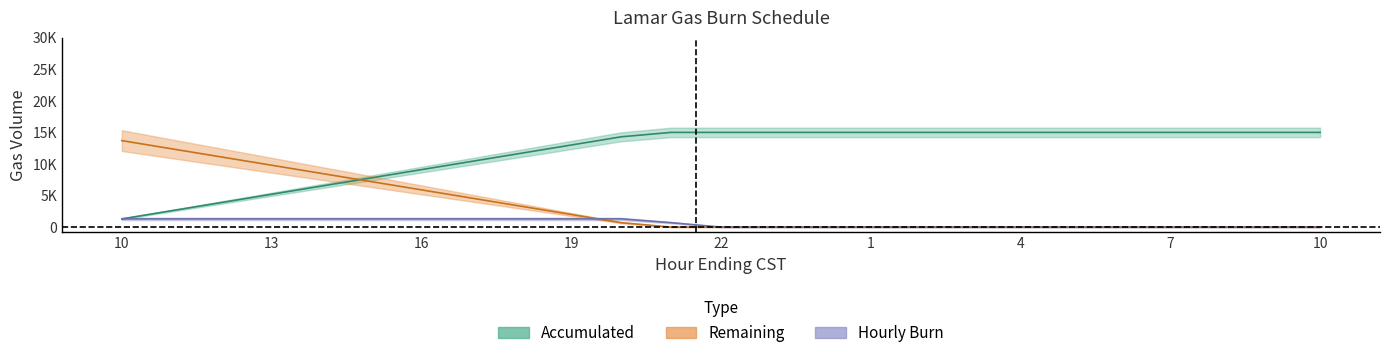

How many positive values does the Hourly Burn series have?

12